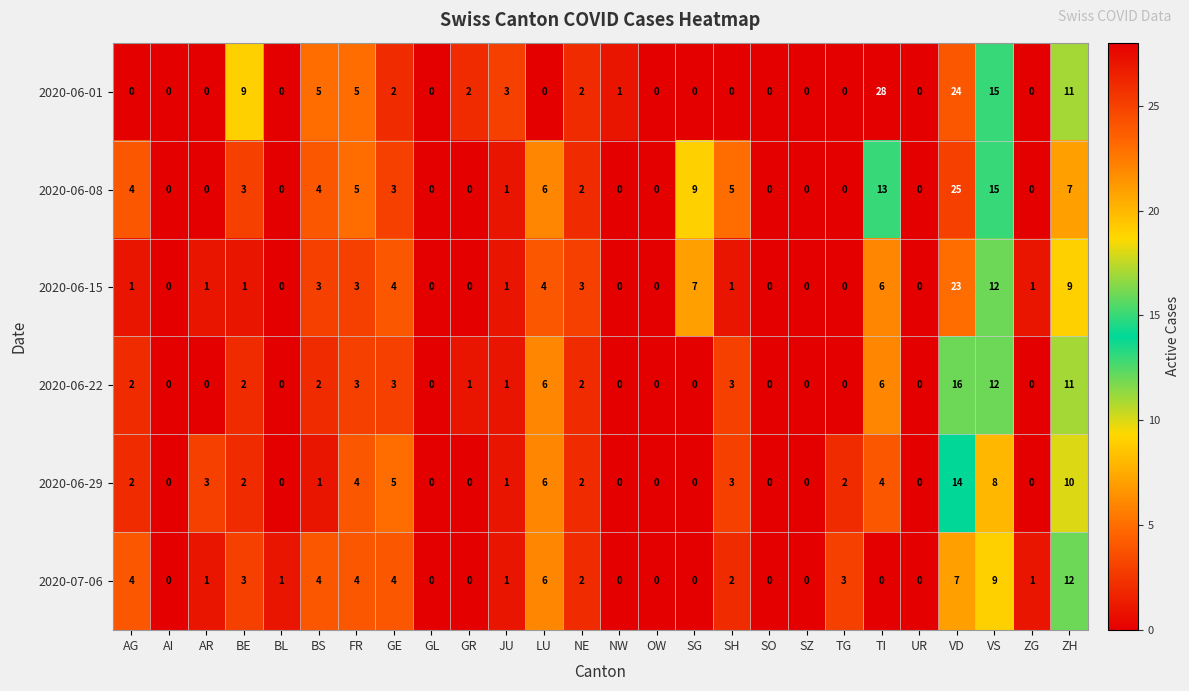

At how many categories does at least one series exceed 11?

4